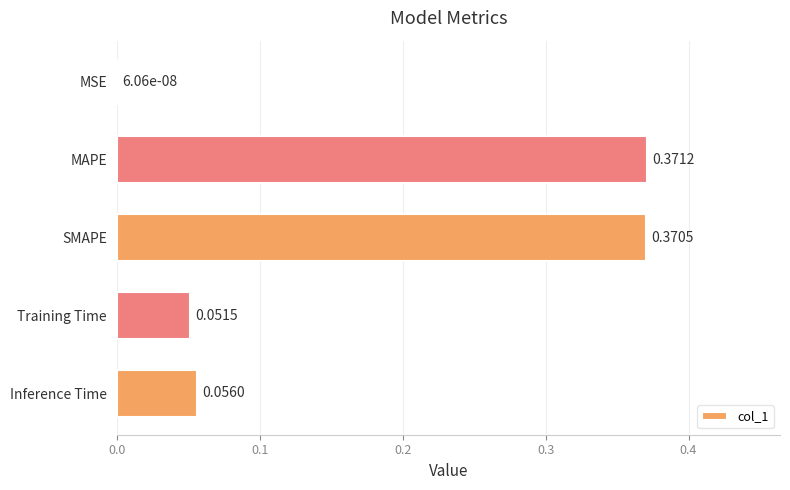

What is the sum of all values?

0.8